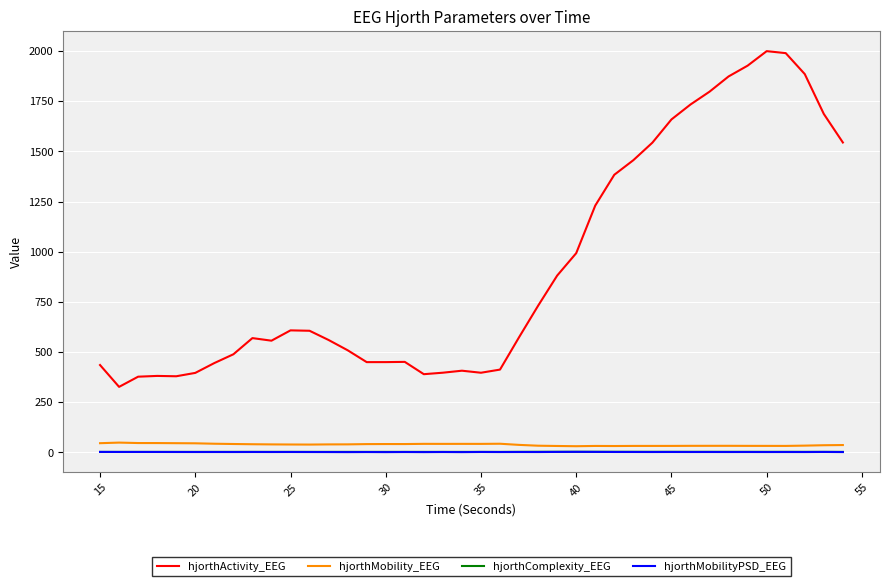

Does the chart have visible grid lines?

Yes